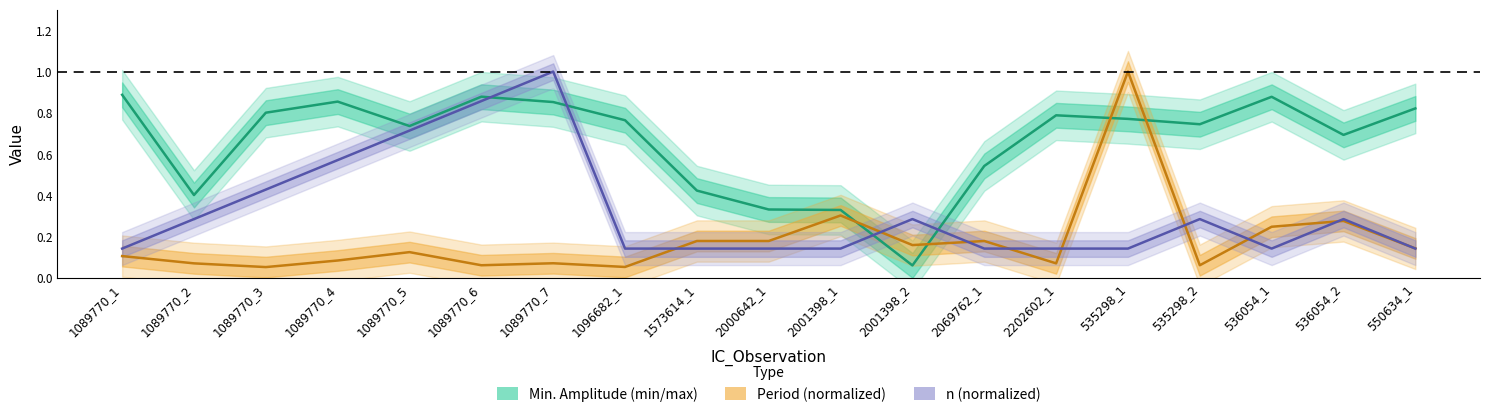

What is the sum of all n (normalized) values?

6.1